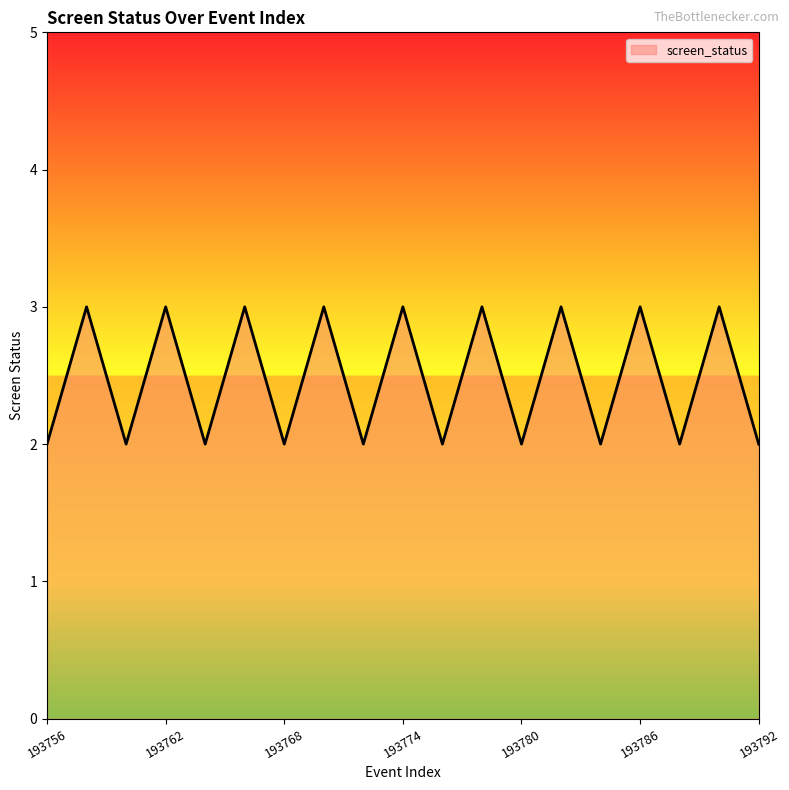

What is the greatest value displayed?

3